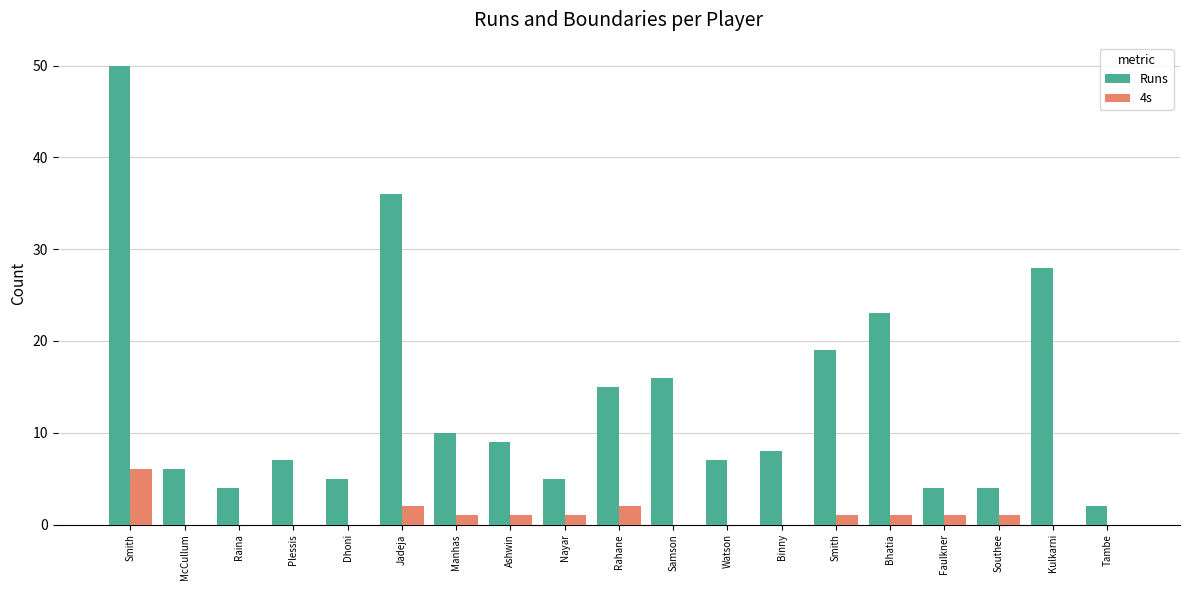

What is the difference between the maximum and second lowest values in the 4s series?

6